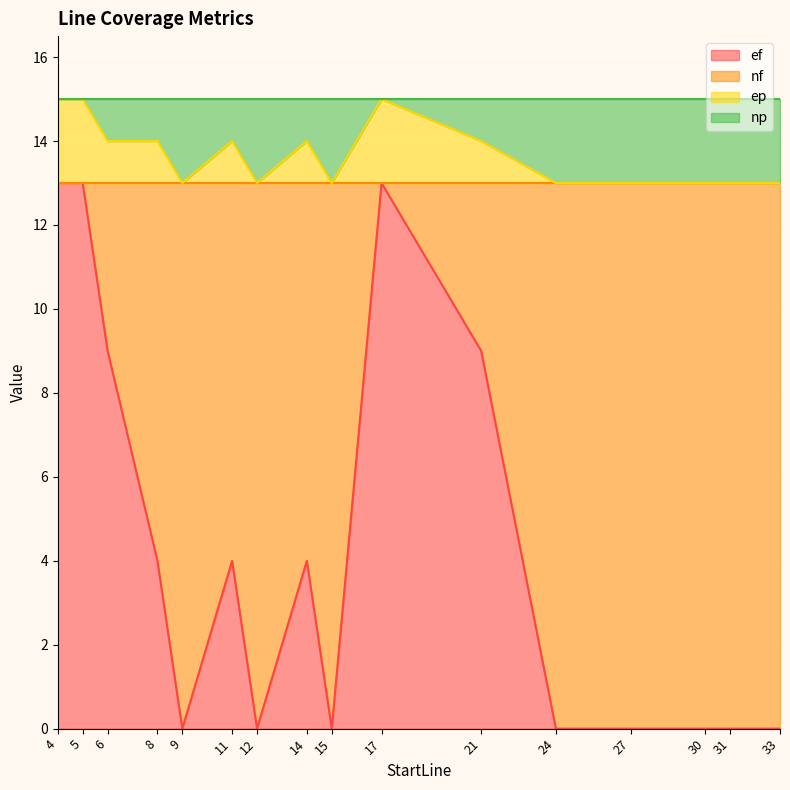

True or false: ef and ep cross at least once.

False